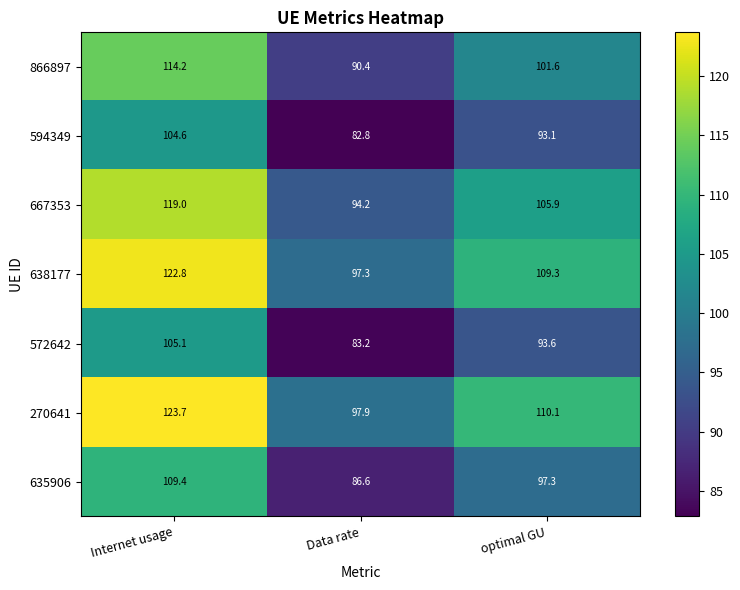

Reading right to left, extract all data points from this chart.

866897: optimal GU=101.6	Data rate=90.4	Internet usage=114.2
594349: optimal GU=93.1	Data rate=82.8	Internet usage=104.6
667353: optimal GU=105.9	Data rate=94.2	Internet usage=119.0
638177: optimal GU=109.3	Data rate=97.3	Internet usage=122.8
572642: optimal GU=93.6	Data rate=83.2	Internet usage=105.1
270641: optimal GU=110.1	Data rate=97.9	Internet usage=123.7
635906: optimal GU=97.3	Data rate=86.6	Internet usage=109.4